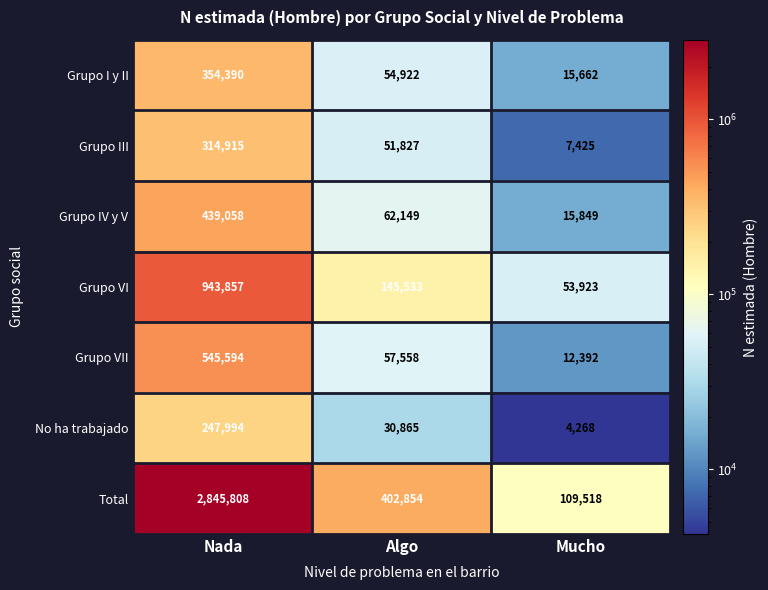

What is the difference between the No ha trabajado values at Mucho and Nada?

243726